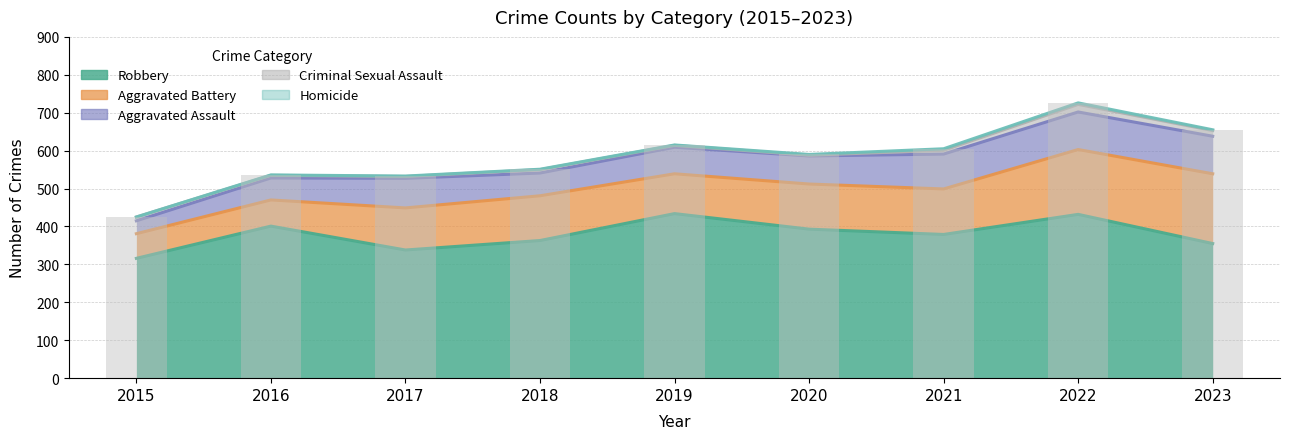

What is the value of the Criminal Sexual Assault bar at the 9th from the left?

15